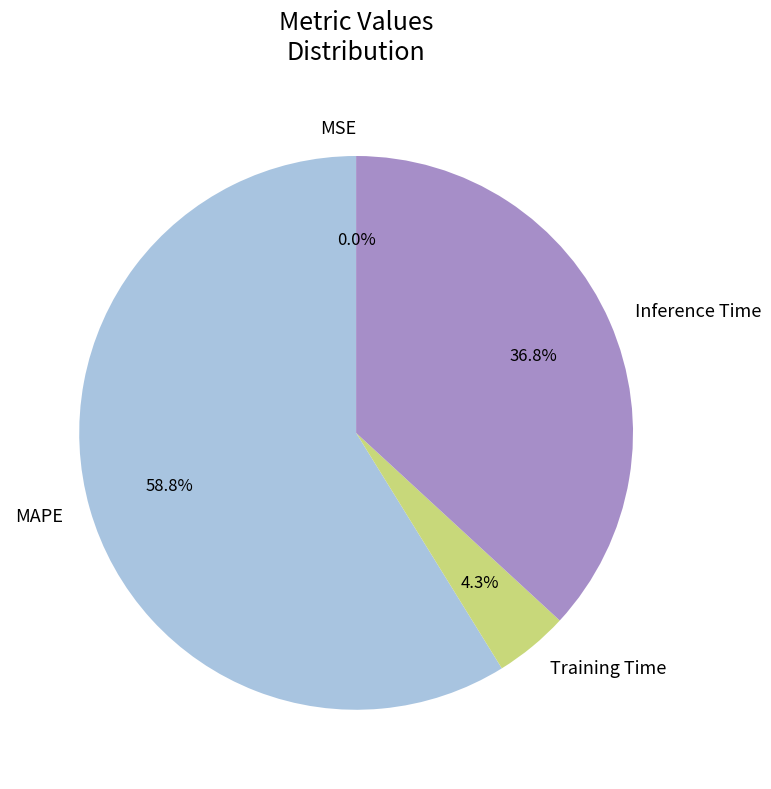

What is the largest slice in the pie chart?

MAPE